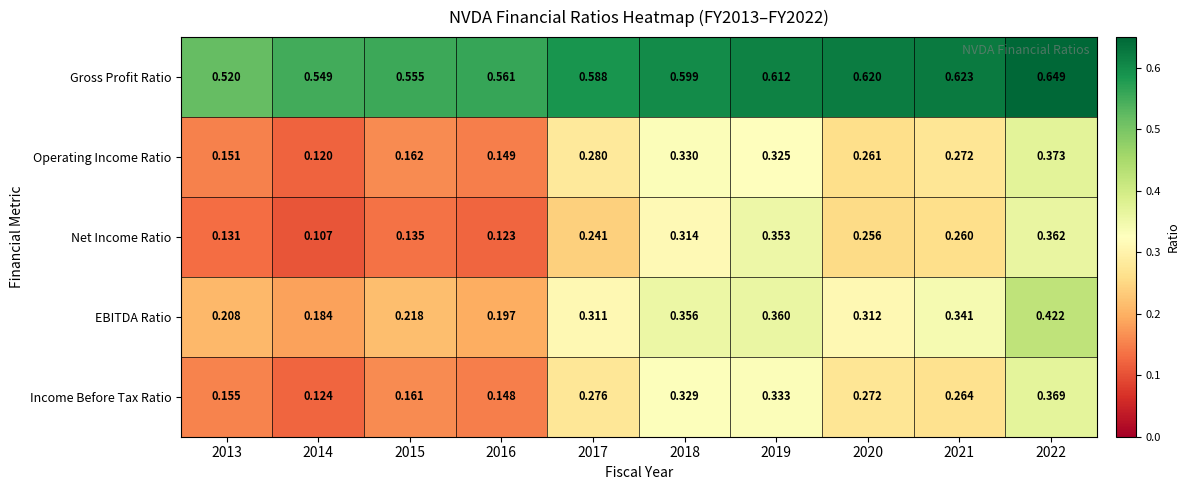

Which series has the largest total across all categories?

Gross Profit Ratio